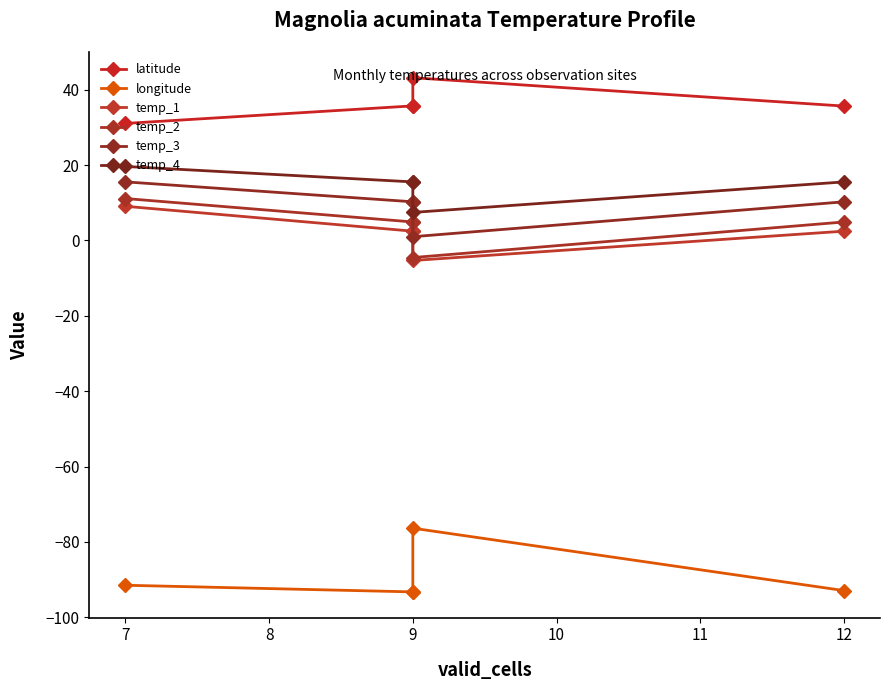

Read the latitude value at 7.

31.0